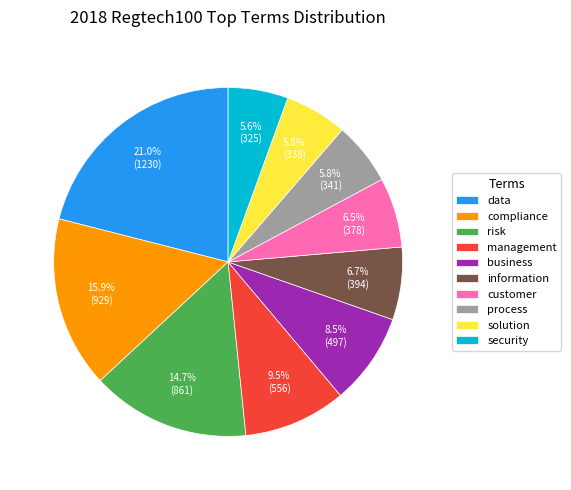

Does solution account for over 50% of the chart?

No